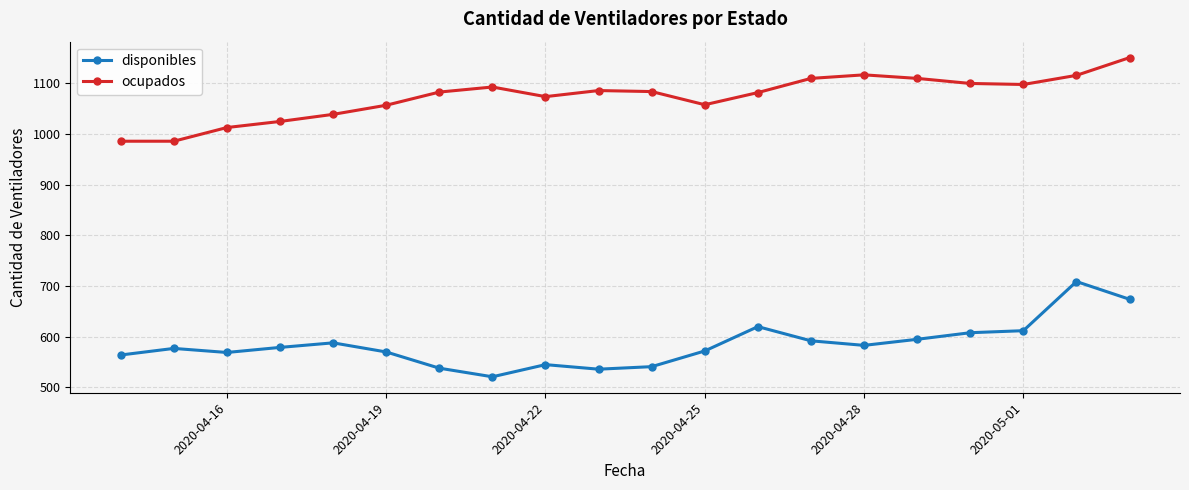

What is the value of the disponibles point at the 5th from the left?

588